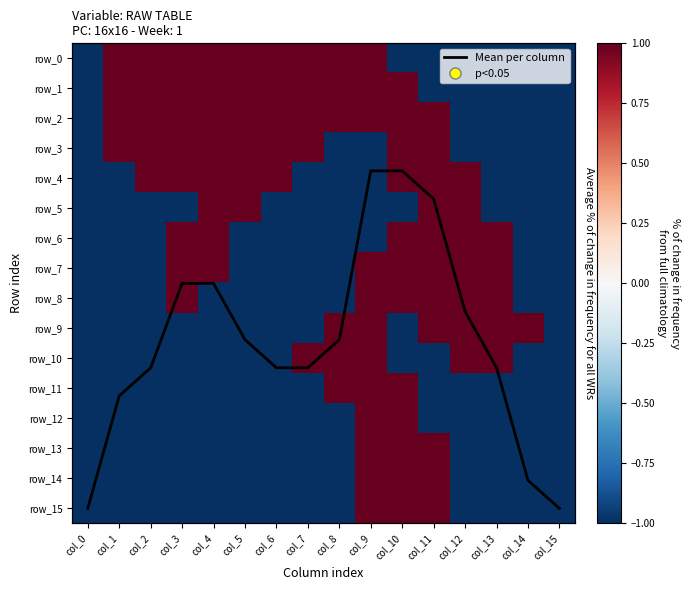

Is it true that row_4 equals 1.0 at col_3?

True